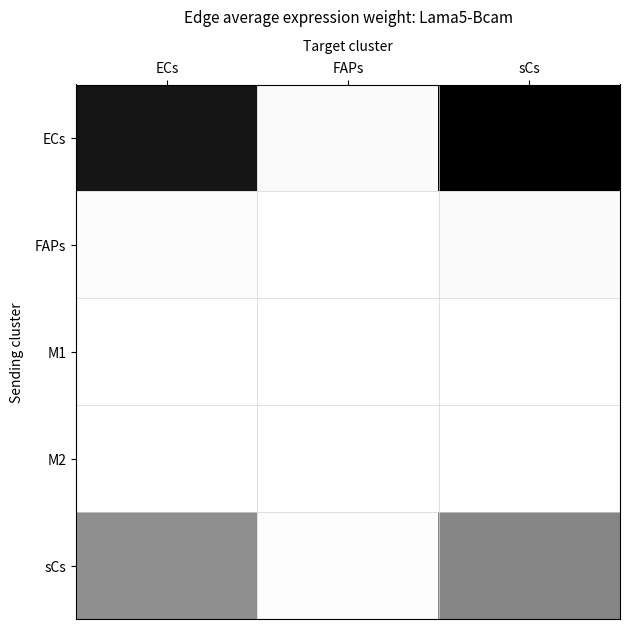

Reading right to left, list all the values displayed in this chart.

ECs: sCs=1204.7	FAPs=27.8	ECs=1103.1
FAPs: sCs=19.6	FAPs=0.5	ECs=18.0
M1: sCs=6.0	FAPs=0.1	ECs=5.5
M2: sCs=7.1	FAPs=0.2	ECs=6.5
sCs: sCs=578.9	FAPs=13.4	ECs=530.1